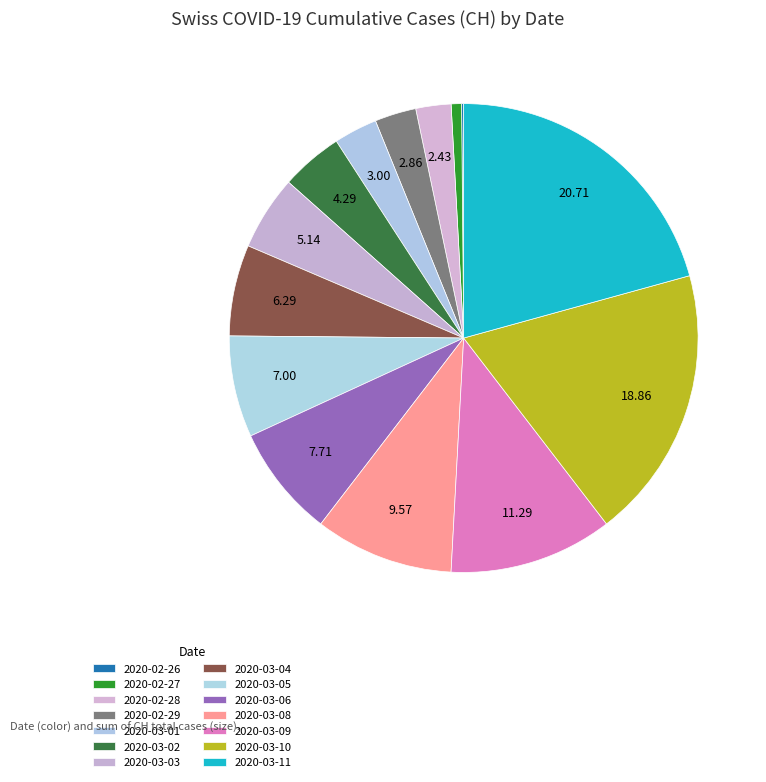

Does any single category account for the majority?

No